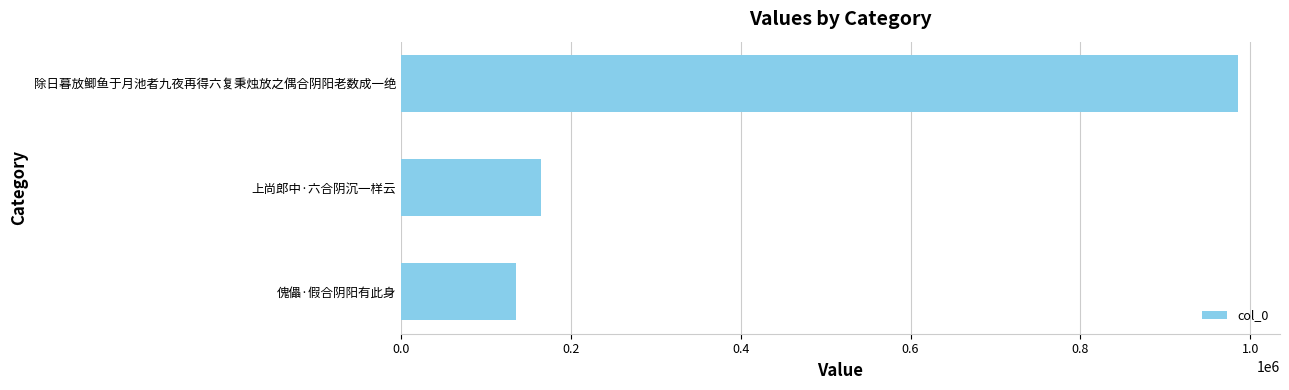

Reading top to bottom, what are all the values shown in this chart?

985710	165184	135995